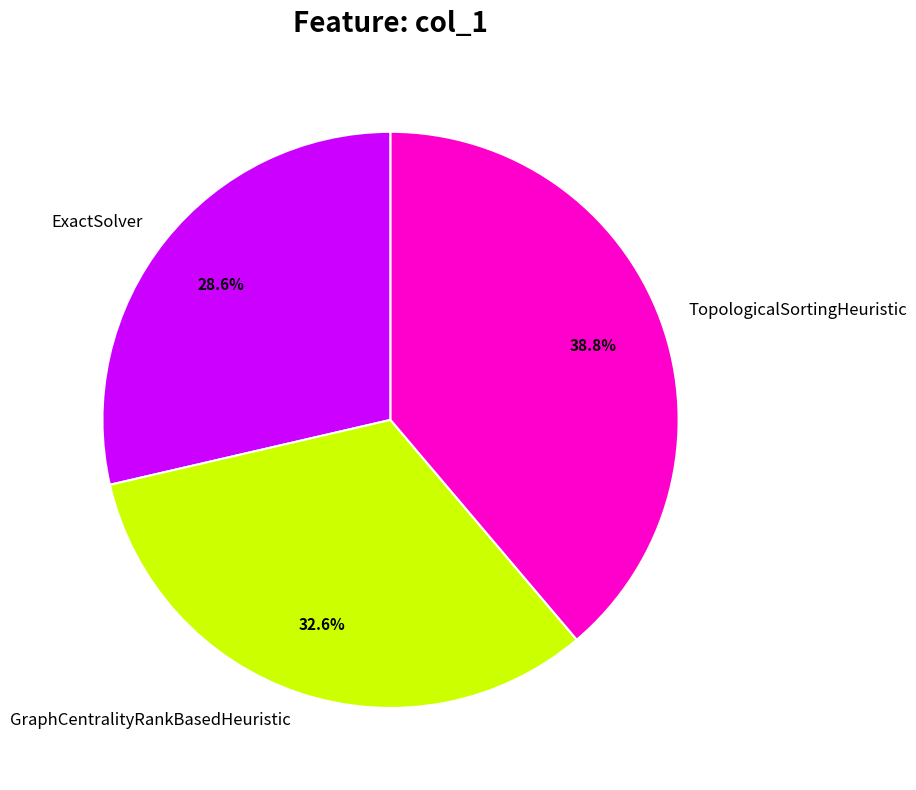

Between GraphCentralityRankBasedHeuristic and ExactSolver, which is larger?

GraphCentralityRankBasedHeuristic